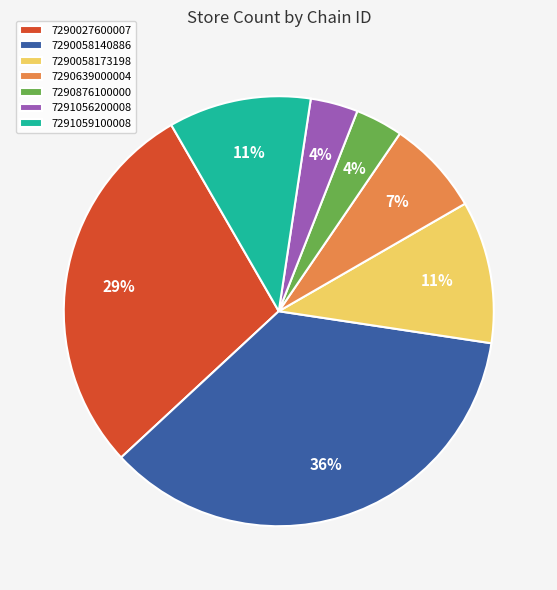

Which category has the biggest portion of the pie?

7290058140886